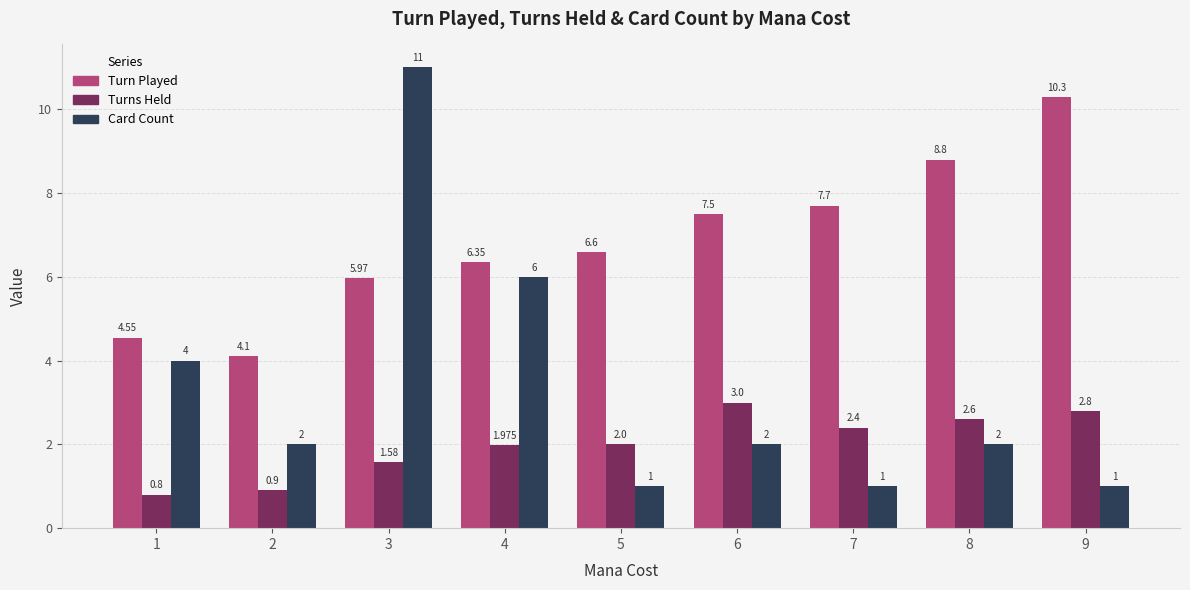

Does the chart contain stacked bars?

No